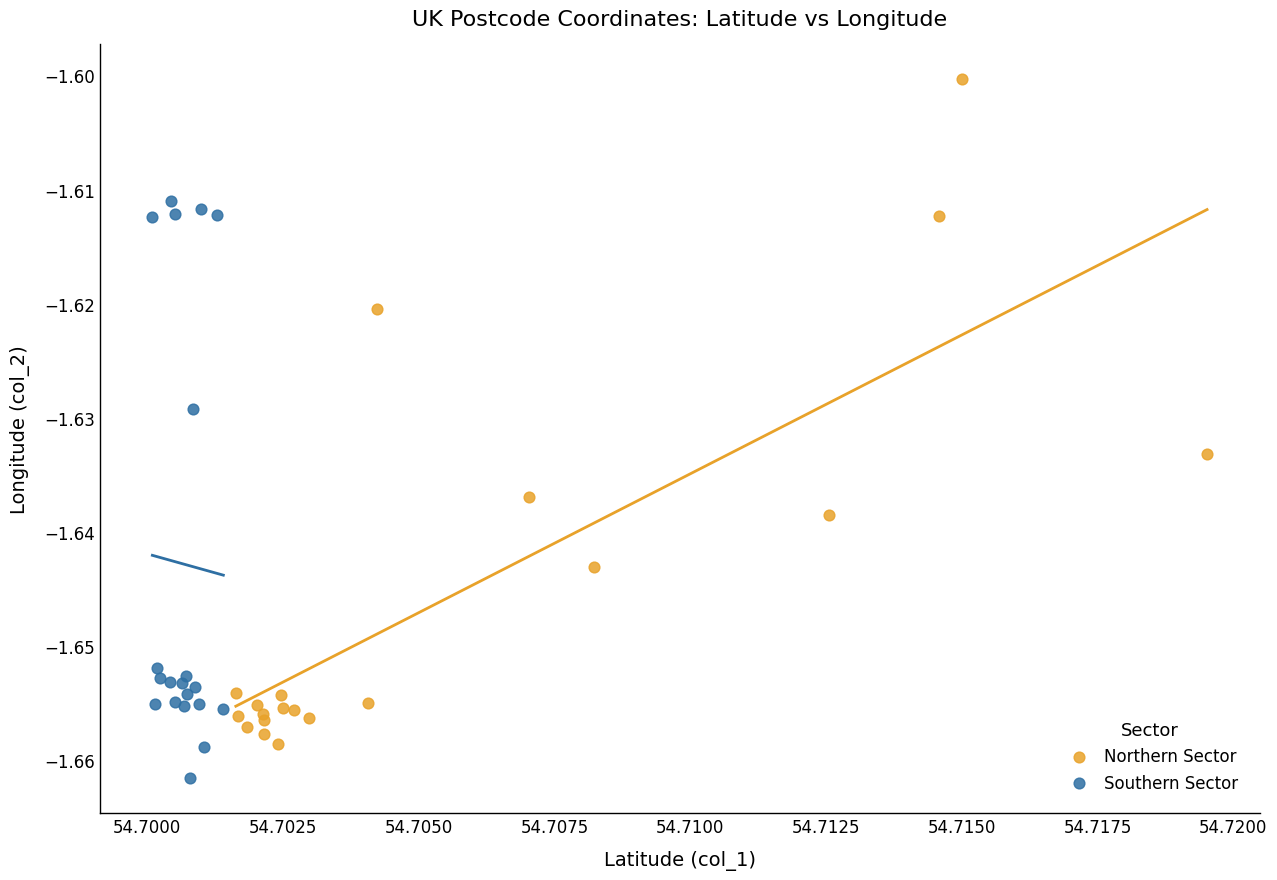

Which series contains the highest Y value?

Northern Sector